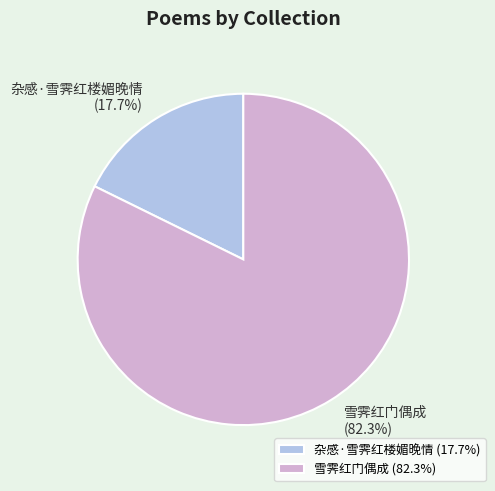

How many slices are in this pie chart?

2